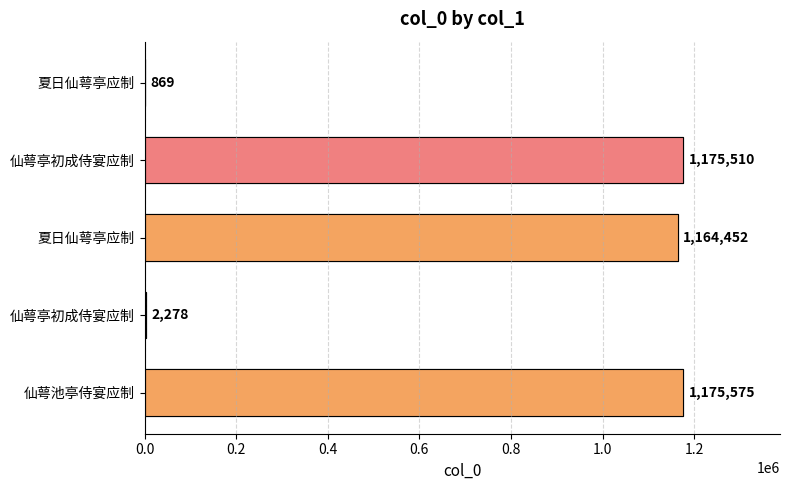

Count the number of values greater than 1164452.

2